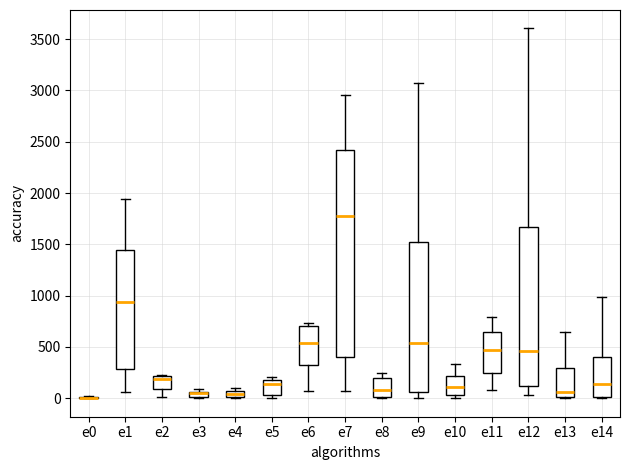

Which box is the tallest, from its lower edge to its upper edge?

e7